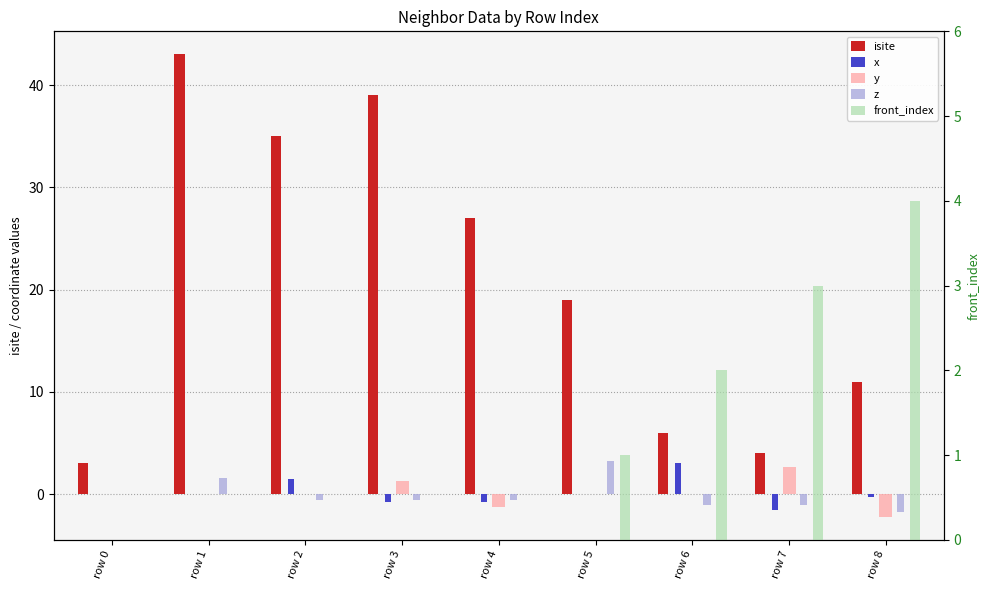

Read the front_index value at row 8.

4.0